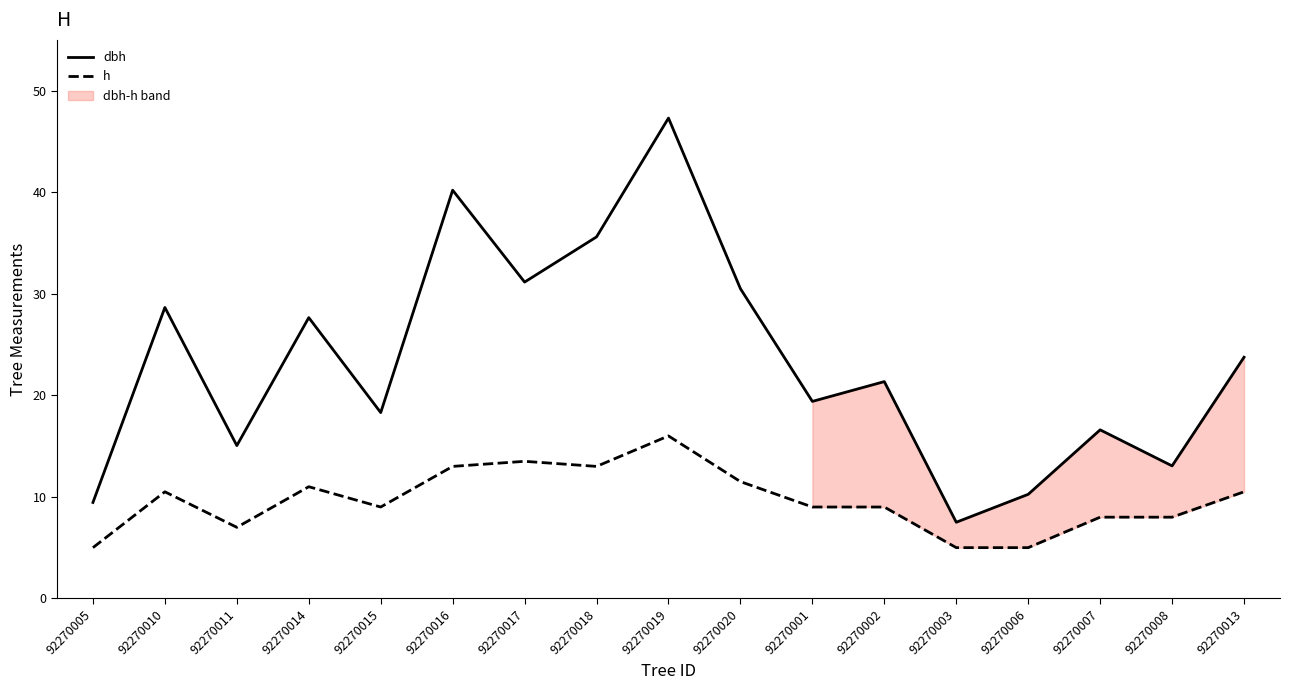

Rank the categories by dbh value from highest to lowest.

92270019, 92270016, 92270018, 92270017, 92270020, 92270010, 92270014, 92270013, 92270002, 92270001, 92270015, 92270007, 92270011, 92270008, 92270006, 92270005, 92270003